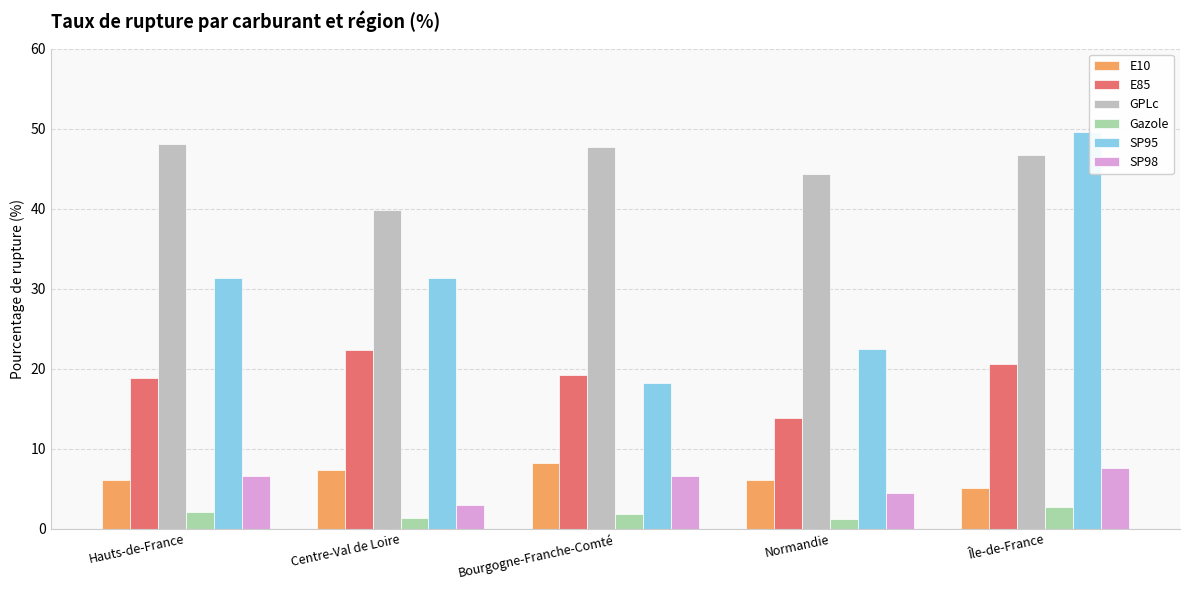

Rank the series by their maximum value, from lowest to highest.

Gazole, SP98, E10, E85, GPLc, SP95